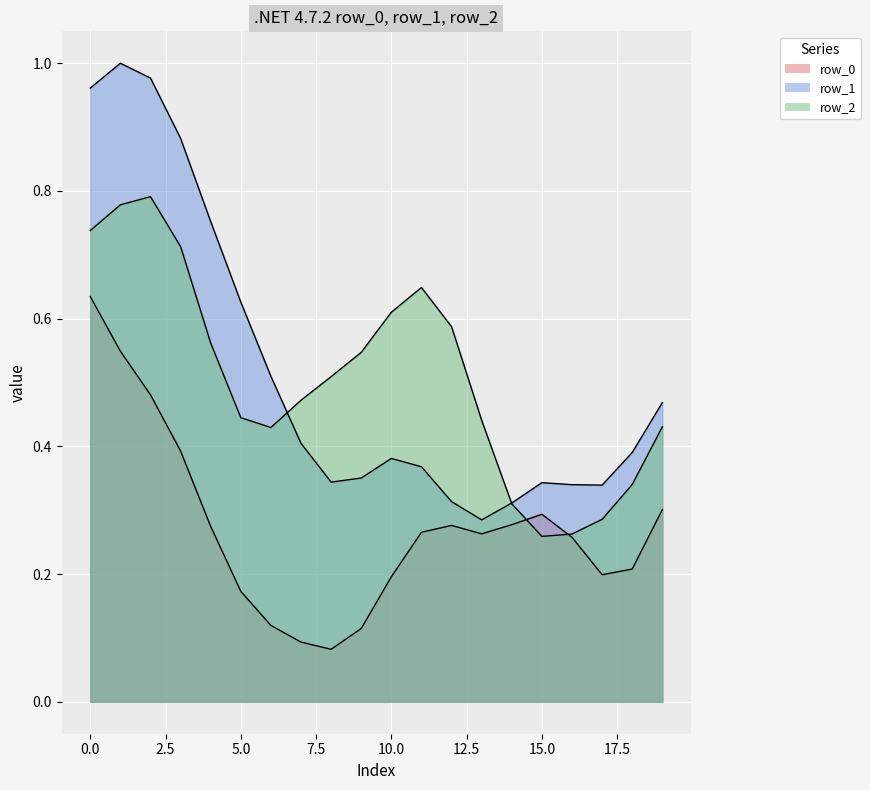

Reading left to right, extract all data points from this chart.

row_0: 0.6	0.5	0.5	0.4	0.3	0.2	0.1	0.1	0.1	0.1	0.2	0.3	0.3	0.3	0.3	0.3	0.3	0.2	0.2	0.3
row_1: 1.0	1.0	1.0	0.9	0.8	0.6	0.5	0.4	0.3	0.4	0.4	0.4	0.3	0.3	0.3	0.3	0.3	0.3	0.4	0.5
row_2: 0.7	0.8	0.8	0.7	0.6	0.4	0.4	0.5	0.5	0.5	0.6	0.6	0.6	0.4	0.3	0.3	0.3	0.3	0.3	0.4